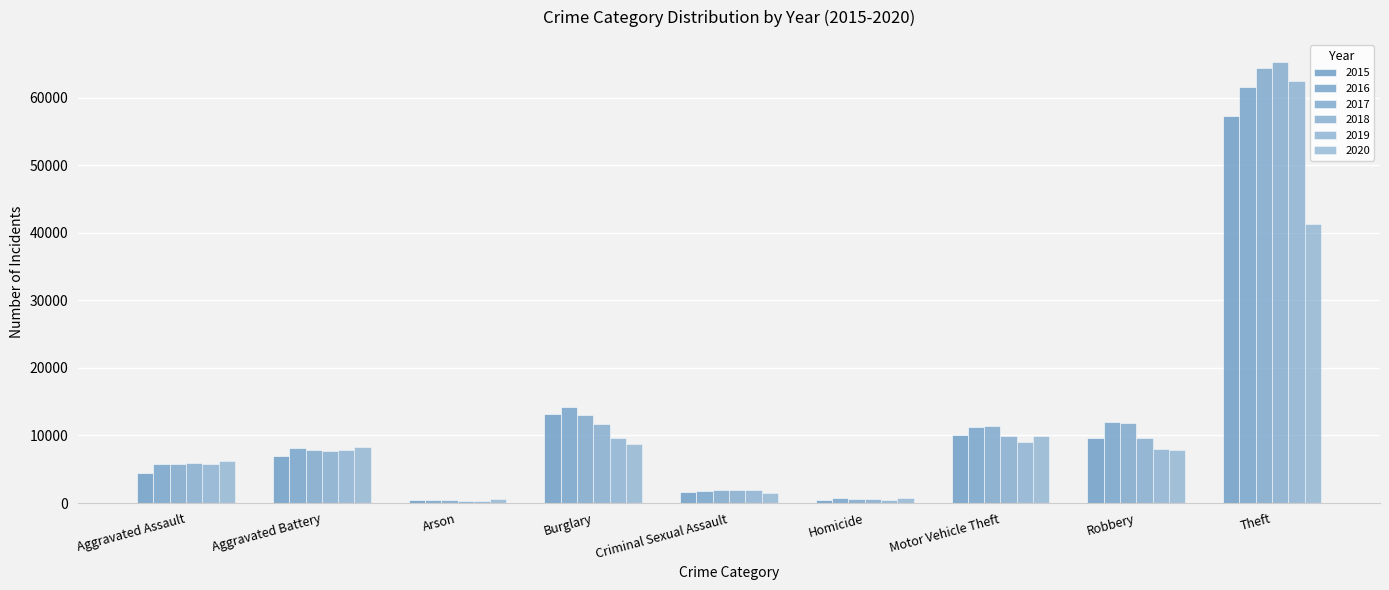

Where does the 2020 series first go above 7855?

Aggravated Battery